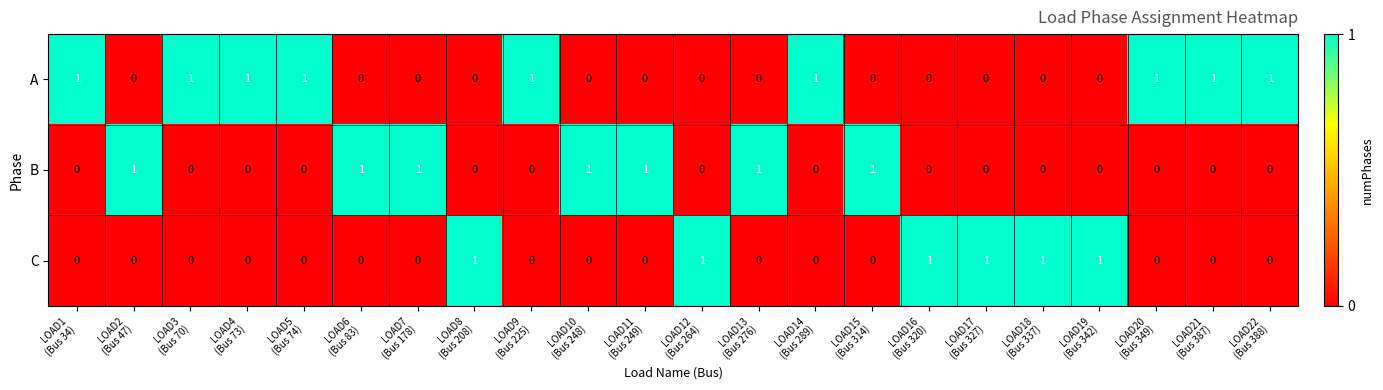

Rank the series by their average value, from lowest to highest.

C, B, A